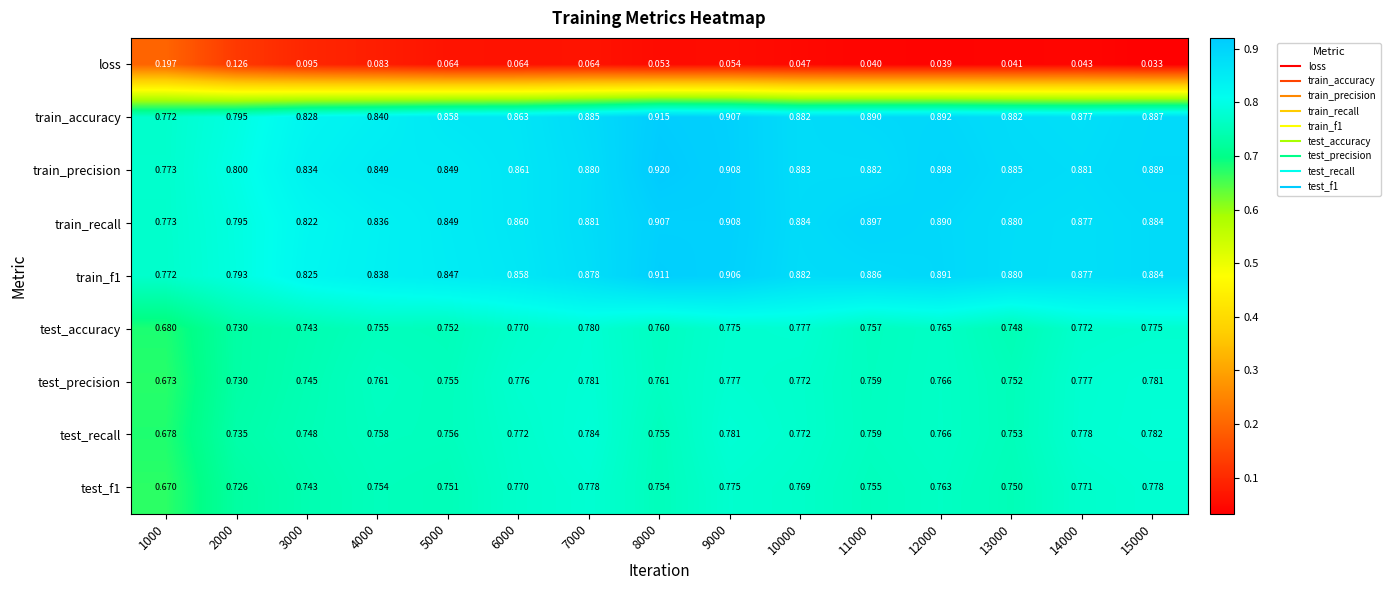

Is the value of loss at 5000 greater than the value of train_recall at 12000?

No